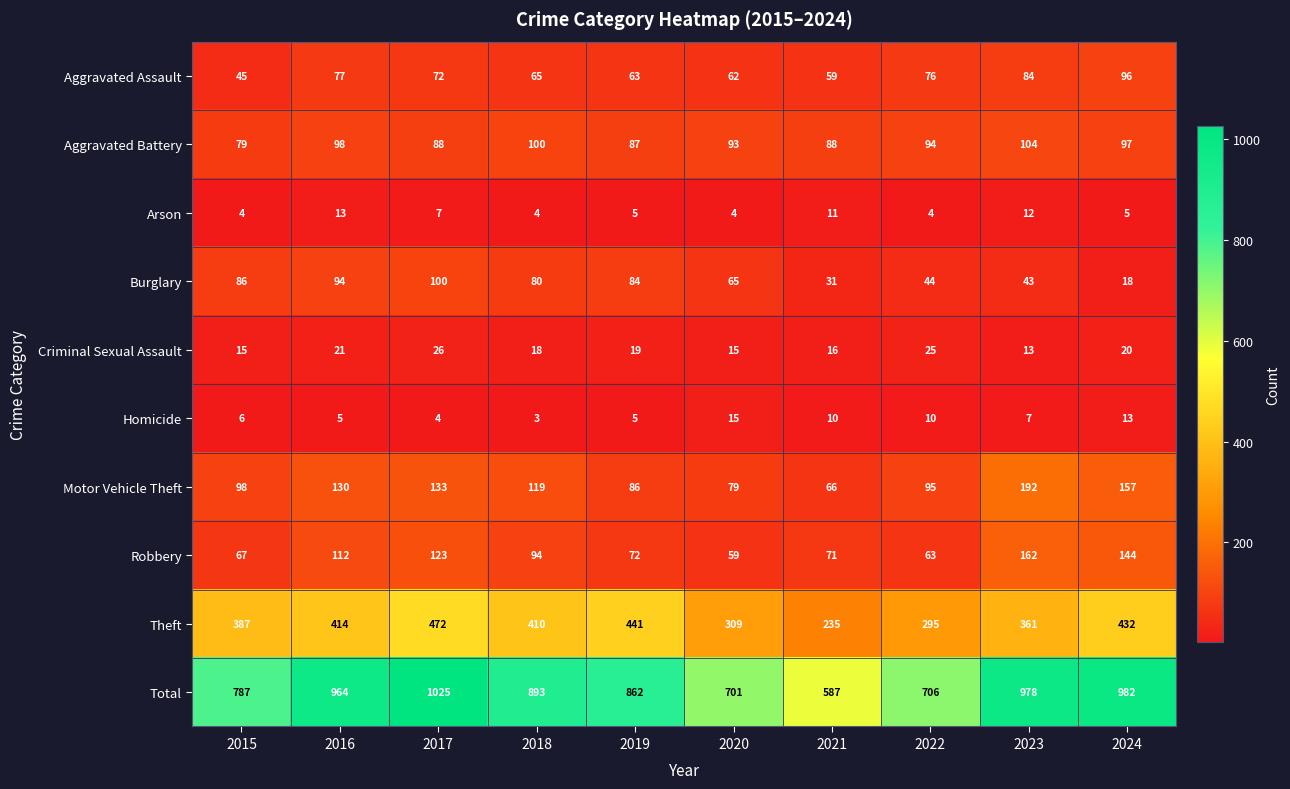

At 2018, list the series in order from smallest to largest.

Homicide, Arson, Criminal Sexual Assault, Aggravated Assault, Burglary, Robbery, Aggravated Battery, Motor Vehicle Theft, Theft, Total